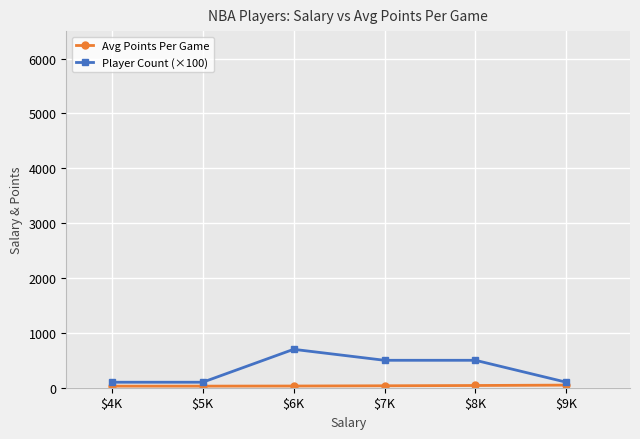

At which category does Player Count (×100) reach its first local peak?

$6K